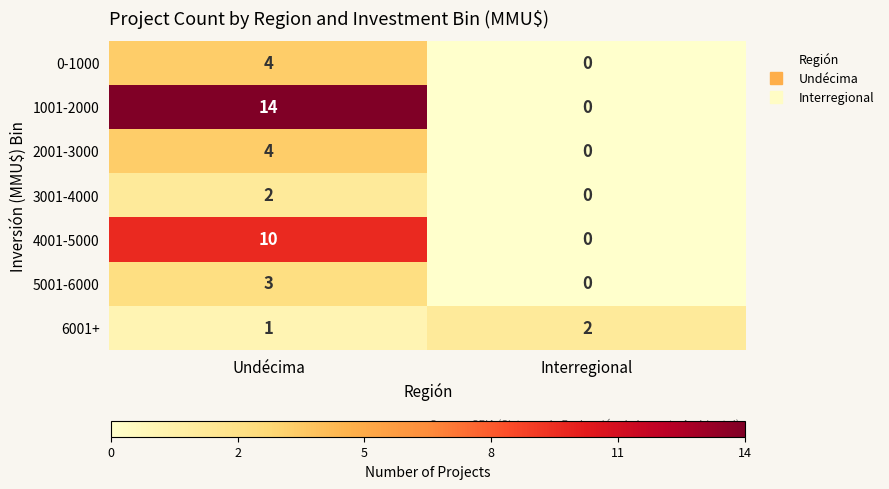

Where is 5001-6000 nearest to the value 1?

Interregional